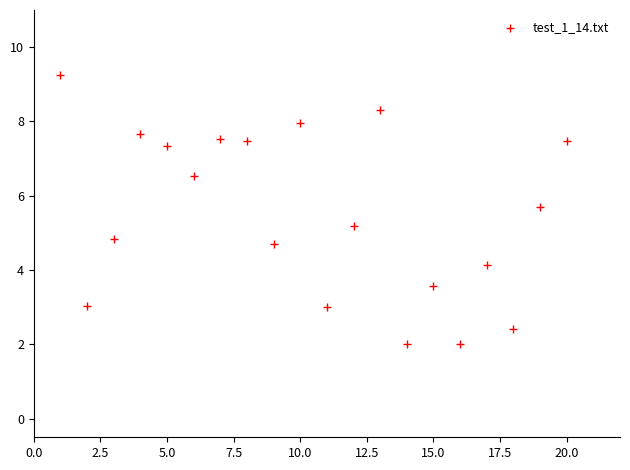

What is the range of Y values (max minus min)?

7.2